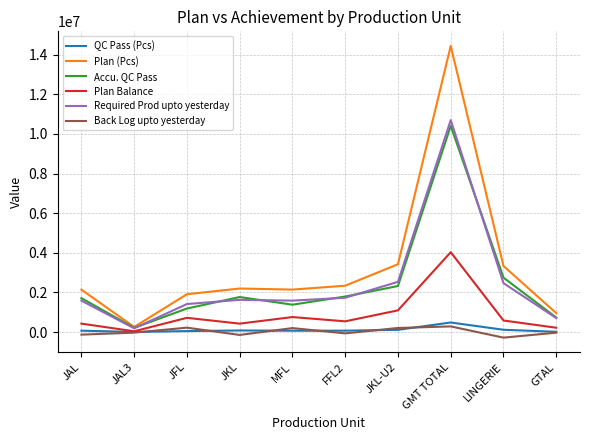

At which label does Required Prod upto yesterday first exceed 1629774?

JKL